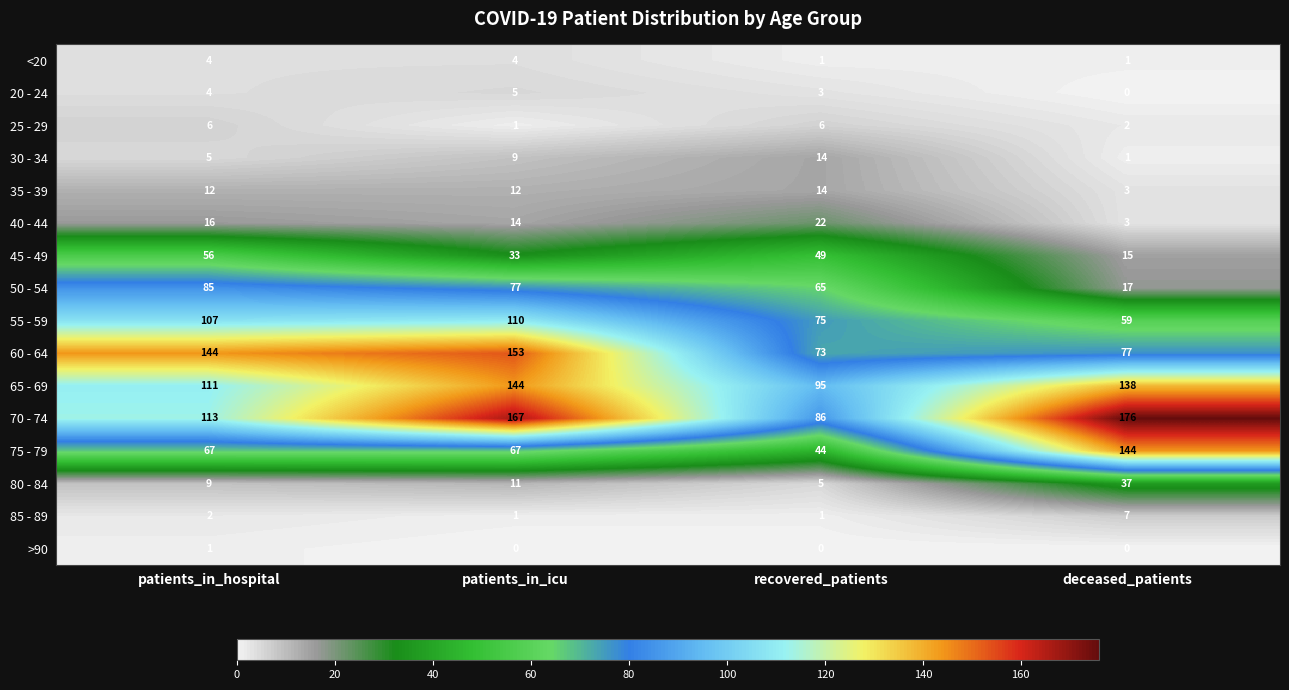

What is the spread (max minus min) of values at deceased_patients?

176